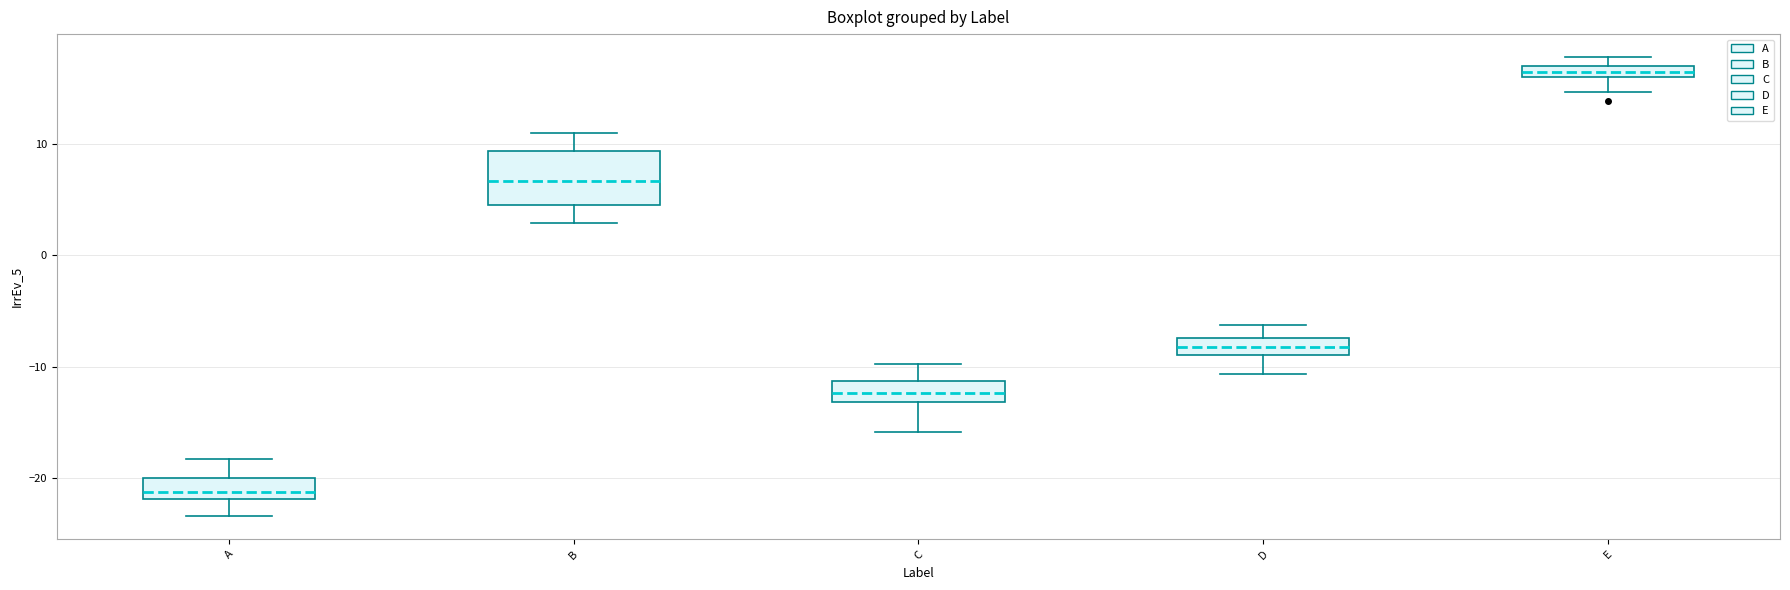

Where does the lower whisker of the box for C end on the y-axis? The values are not printed on the chart, so give them approximately, as read against the axis.

-16